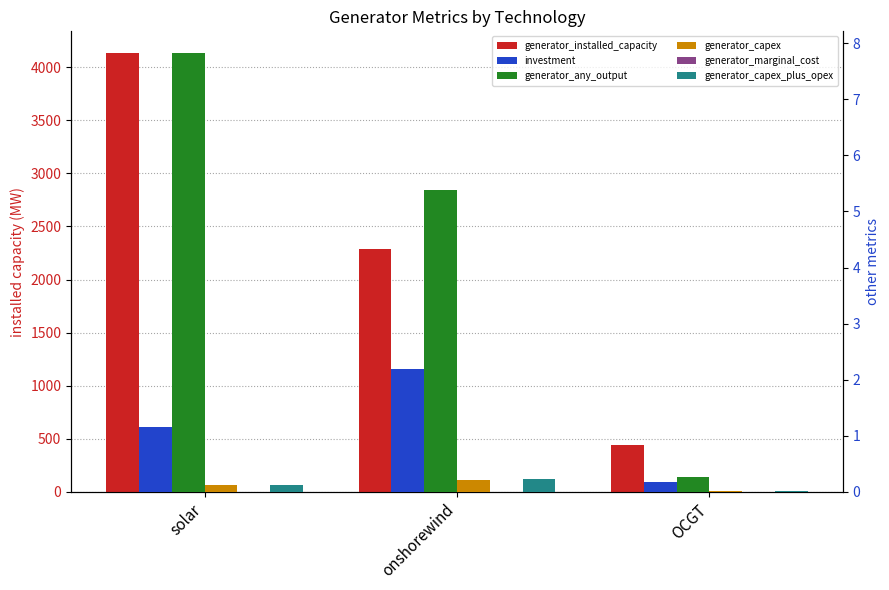

What is the difference between the highest and lowest values at onshorewind?

2282.6